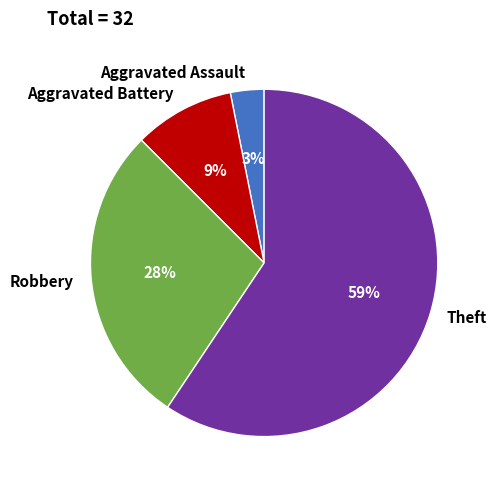

Rank the categories by value from lowest to highest.

Aggravated Assault, Aggravated Battery, Robbery, Theft